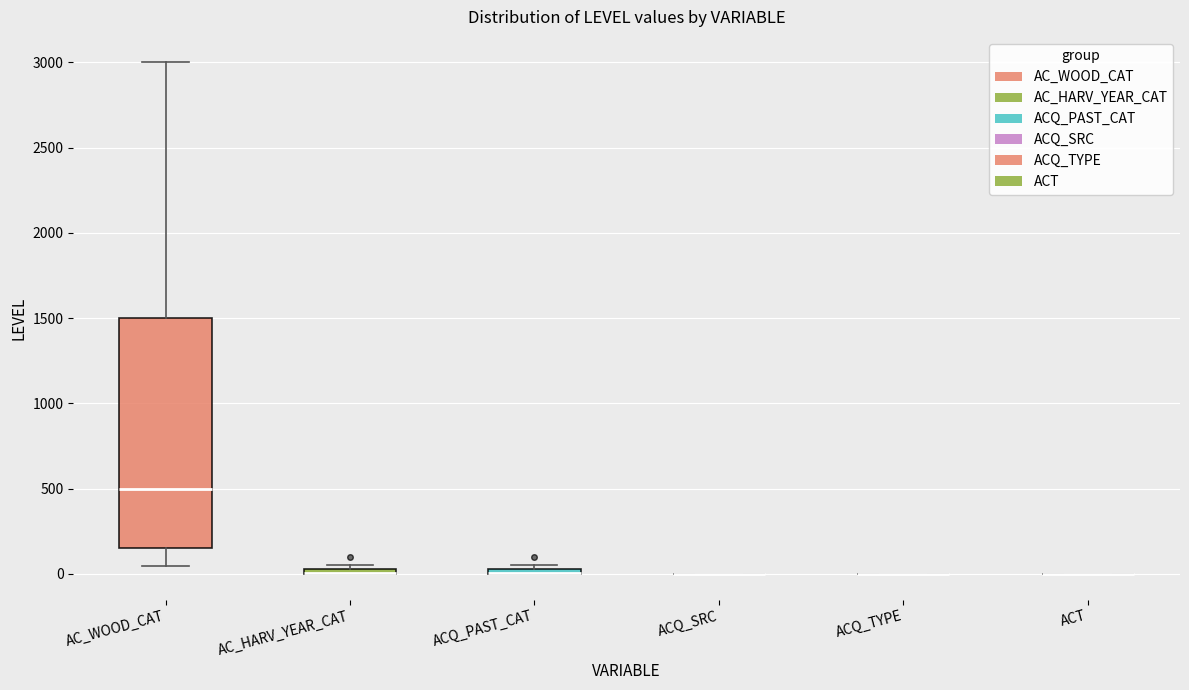

Where does the median line of the box for AC_WOOD_CAT sit on the y-axis? The values are not printed on the chart, so give them approximately, as read against the axis.

500